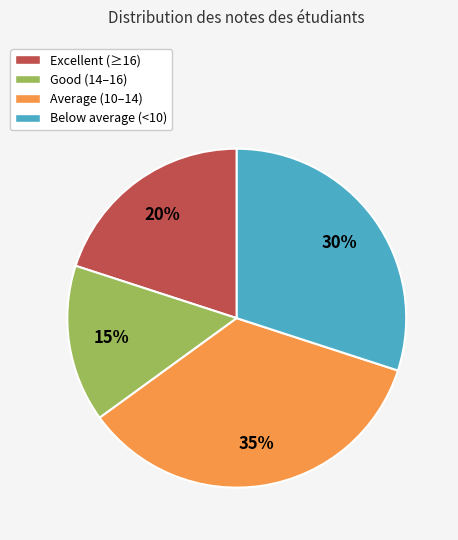

Does any single category account for the majority?

No